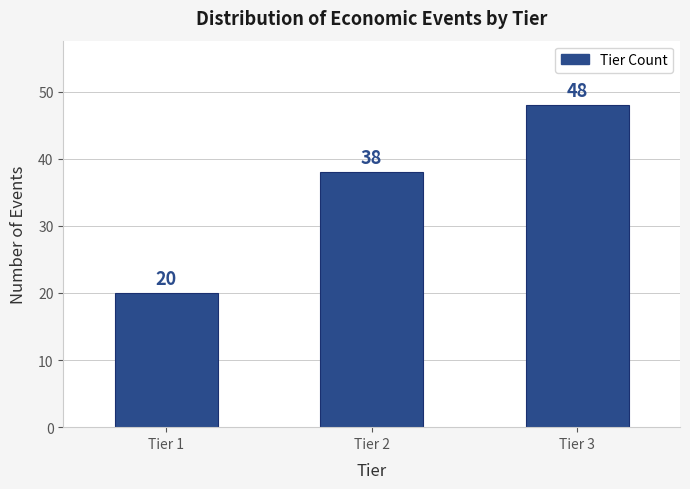

Reading right to left, what are all the values shown in this chart?

Tier 3=48	Tier 2=38	Tier 1=20